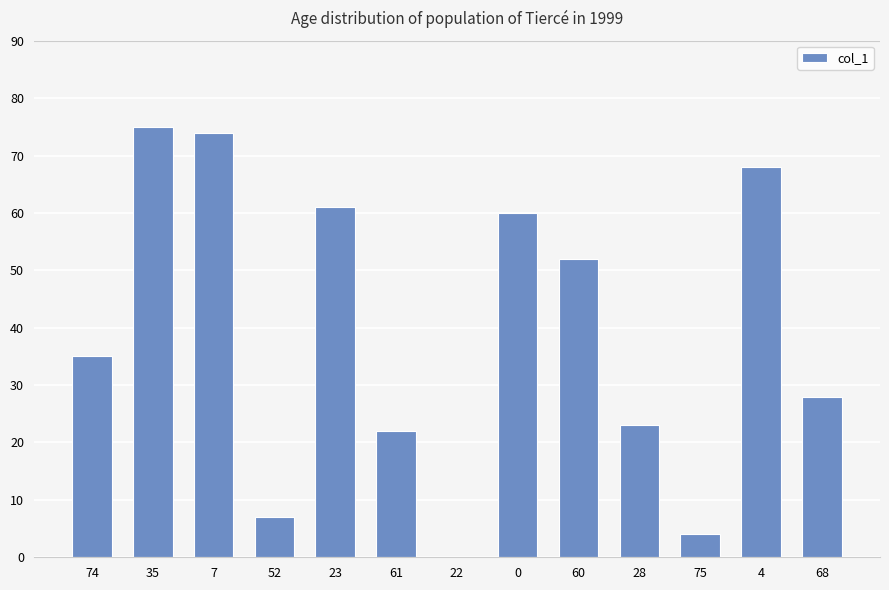

Does the chart contain stacked bars?

No